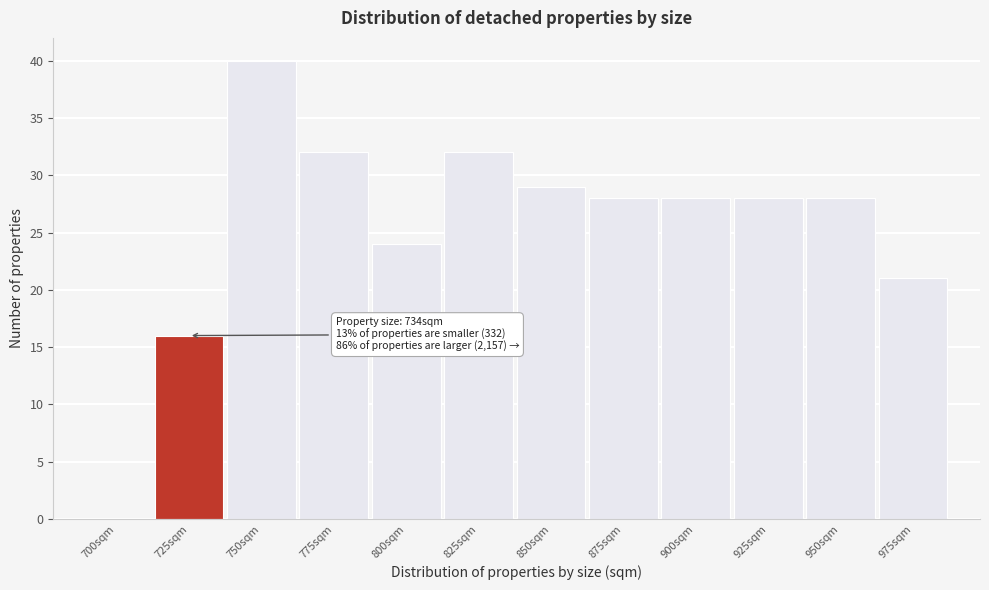

Reading left to right, list all the values displayed in this chart.

700sqm=0	725sqm=16	750sqm=40	775sqm=32	800sqm=24	825sqm=32	850sqm=29	875sqm=28	900sqm=28	925sqm=28	950sqm=28	975sqm=21